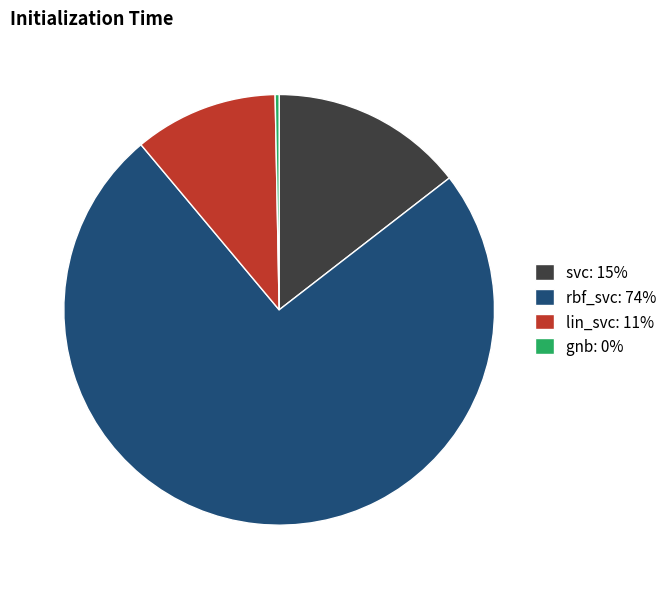

Is there a majority slice in this chart?

Yes